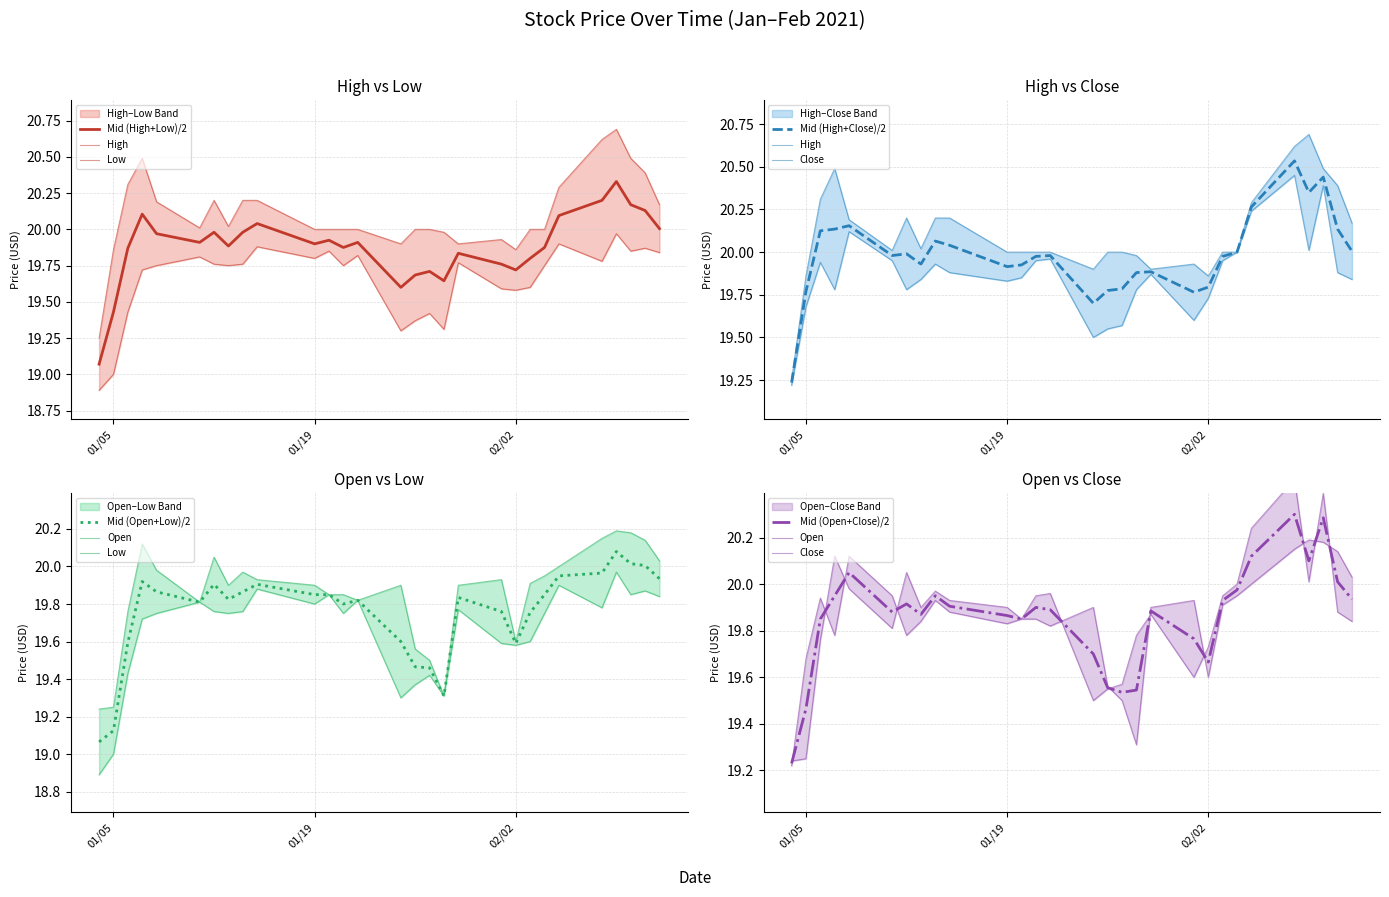

What is the minimum value for High?

19.2